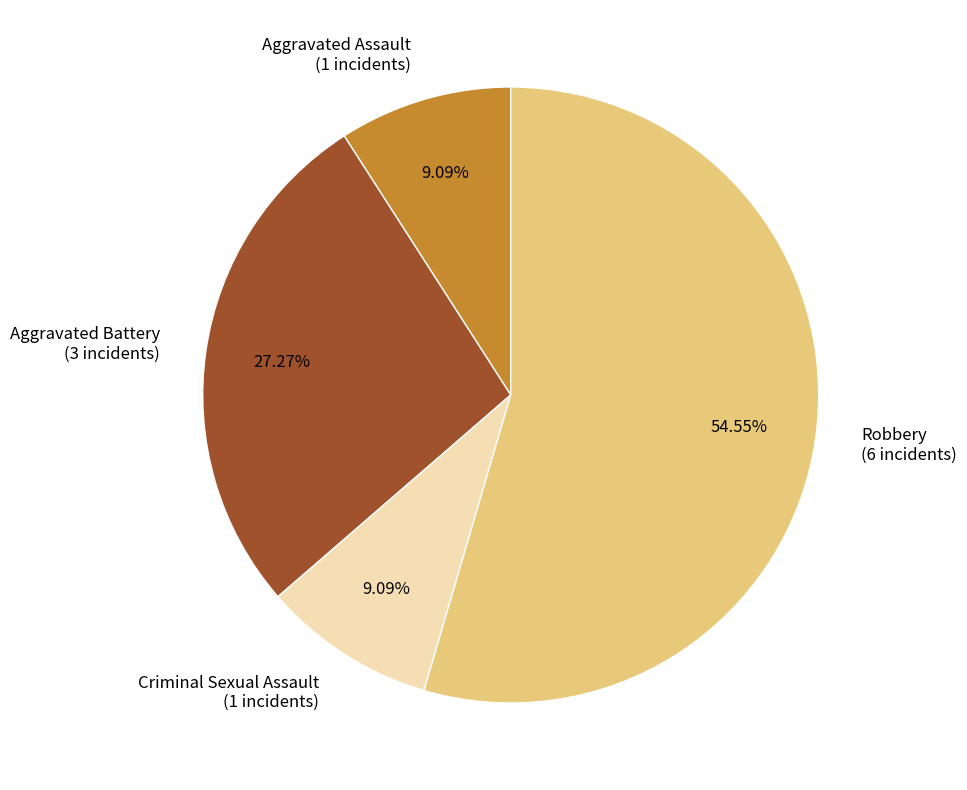

Count the number of slices in the pie.

4